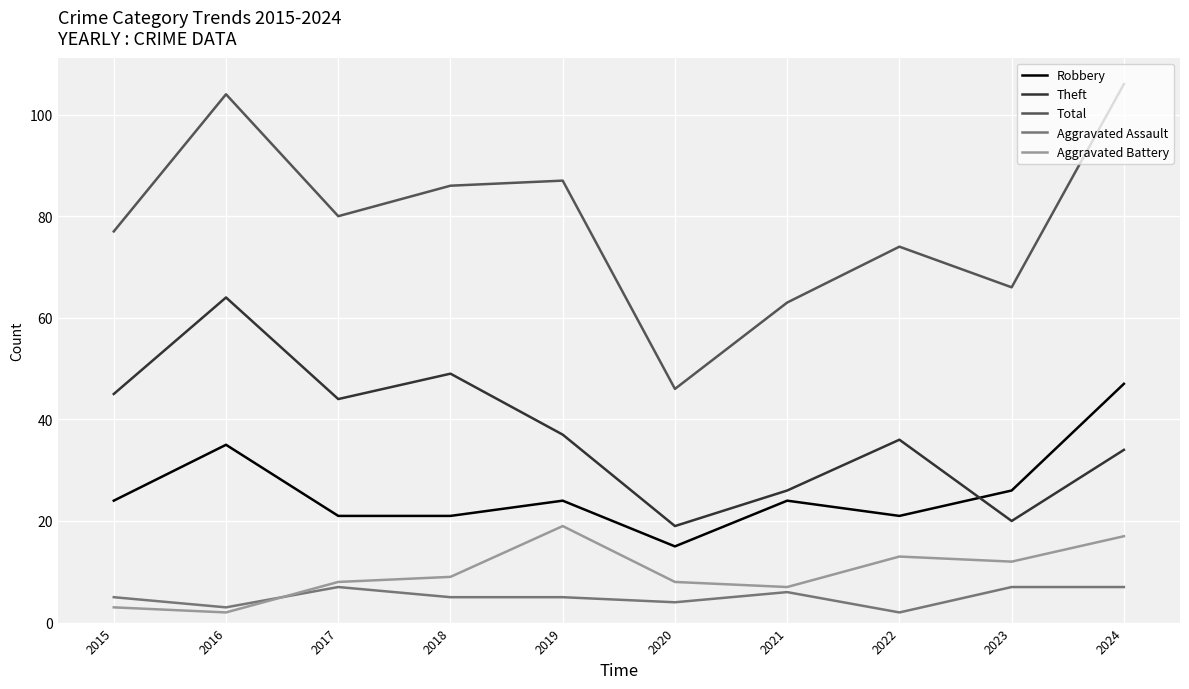

What is the sum of the Aggravated Battery values at 2016 and 2015?

5